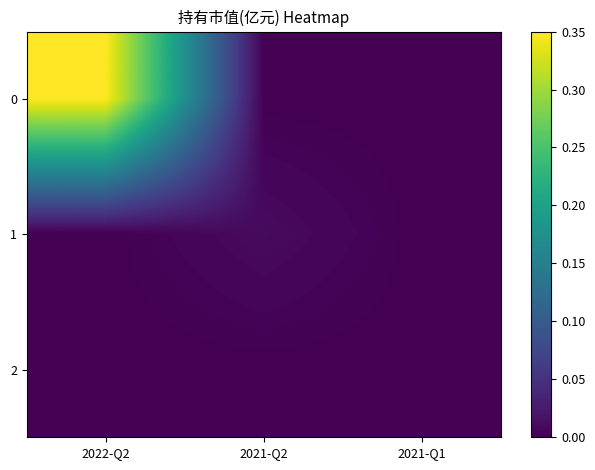

Reading left to right, extract all data points from this chart.

0: 2022-Q2=0.3	2021-Q2=0.0	2021-Q1=0.0
1: 2022-Q2=0.0	2021-Q2=0.0	2021-Q1=0.0
2: 2022-Q2=0.0	2021-Q2=0.0	2021-Q1=0.0